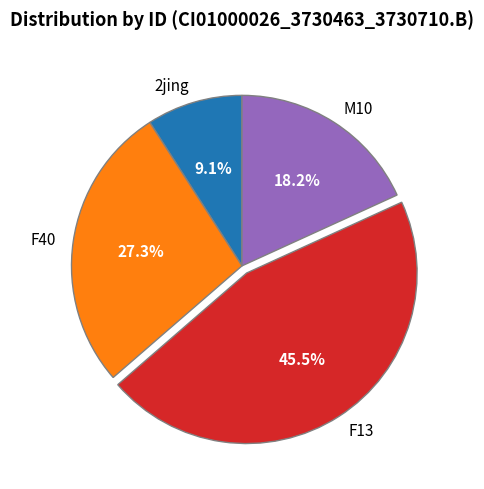

How many slices are in this pie chart?

4